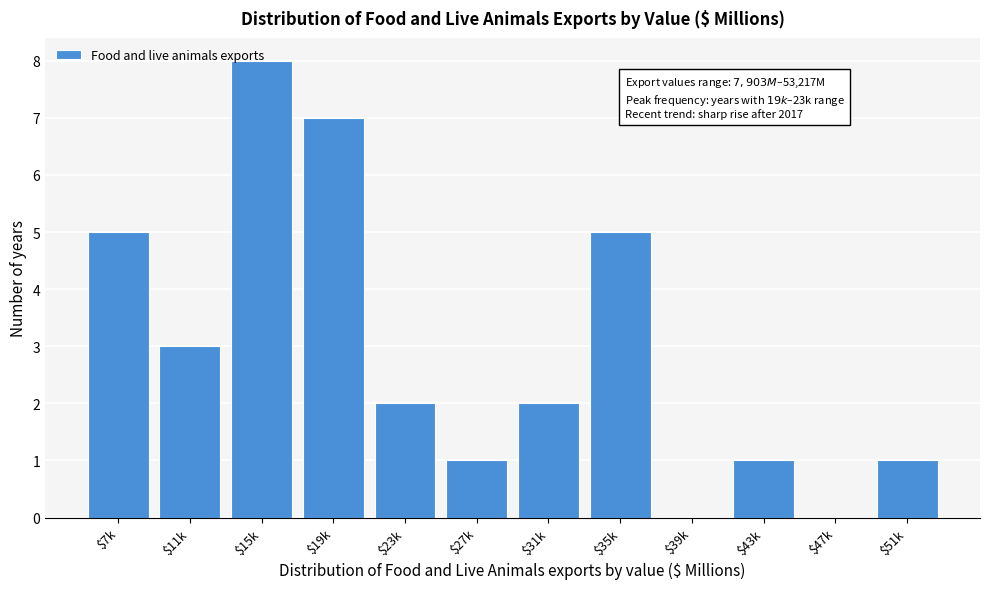

What is the maximum value shown in the chart?

8